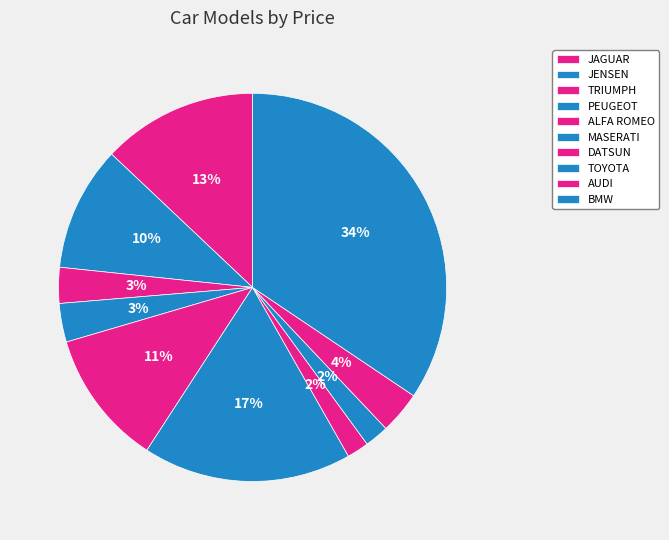

Which slice is the largest?

BMW